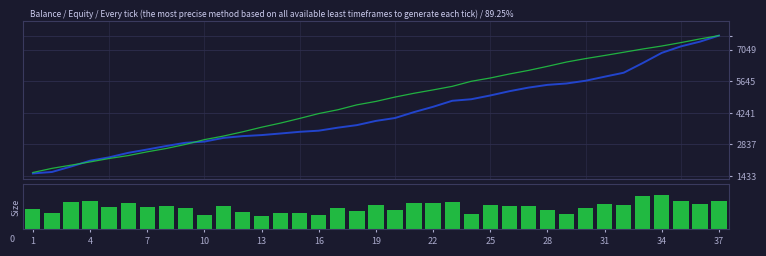

What is the value of the lcw bar at the 23rd from the left?

3.3